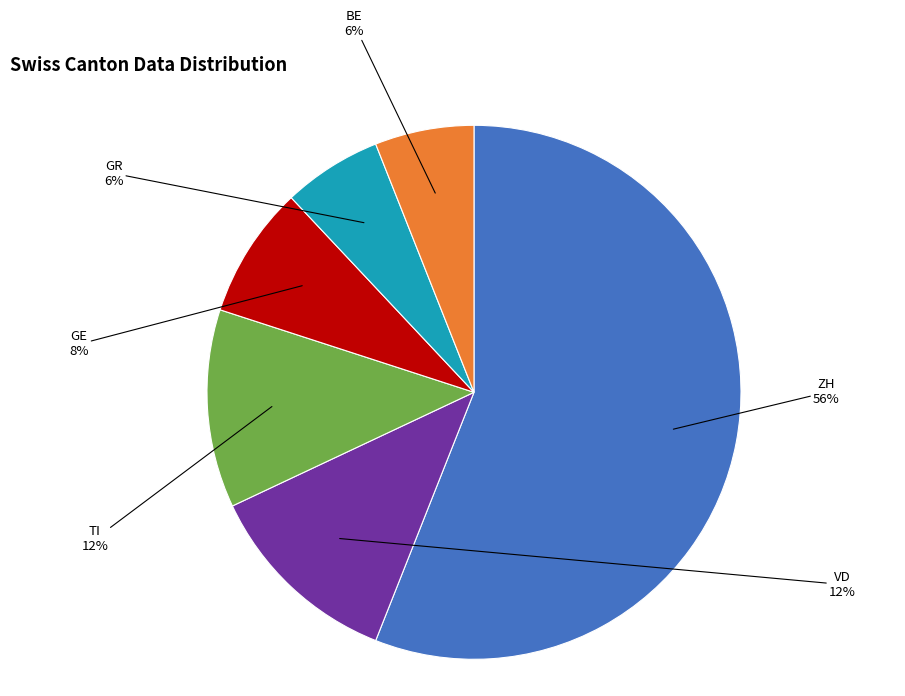

Approximately how many times larger is the value at GE compared to GR?

1.3